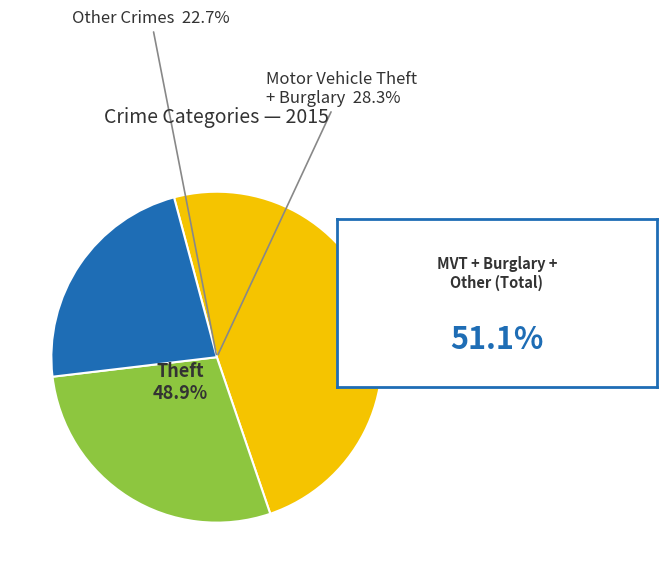

Count the number of slices in the pie.

9